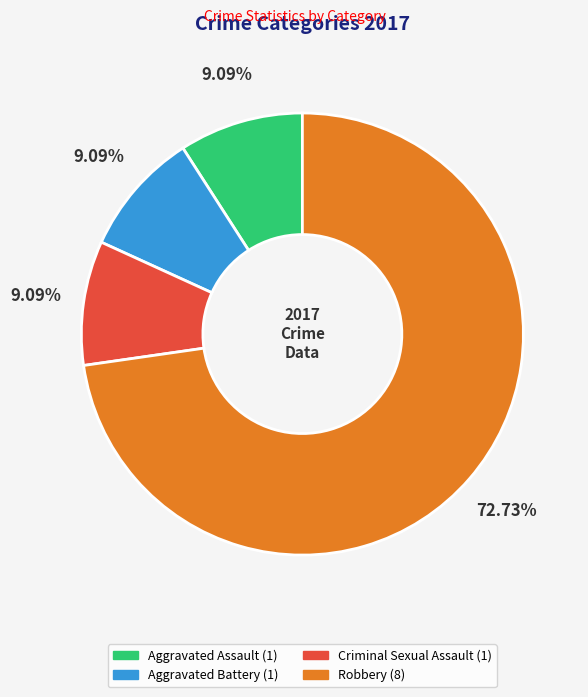

Does any single category account for the majority?

Yes